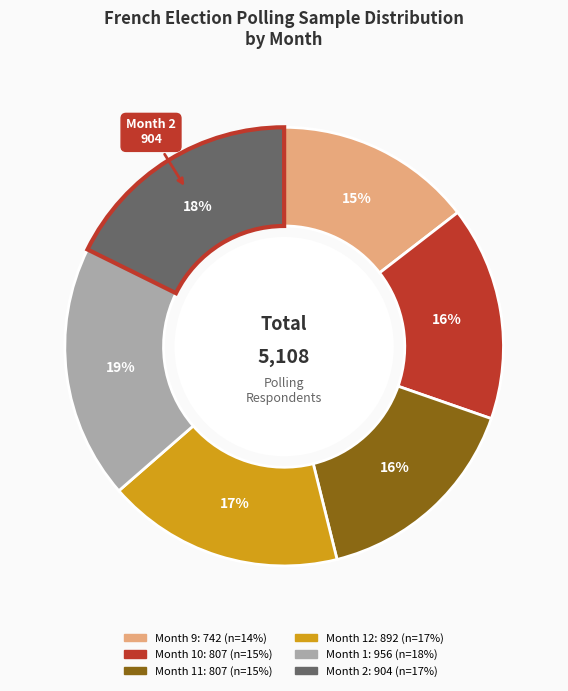

To the nearest percent, what is the difference between the largest and smallest slice percentages?

4%